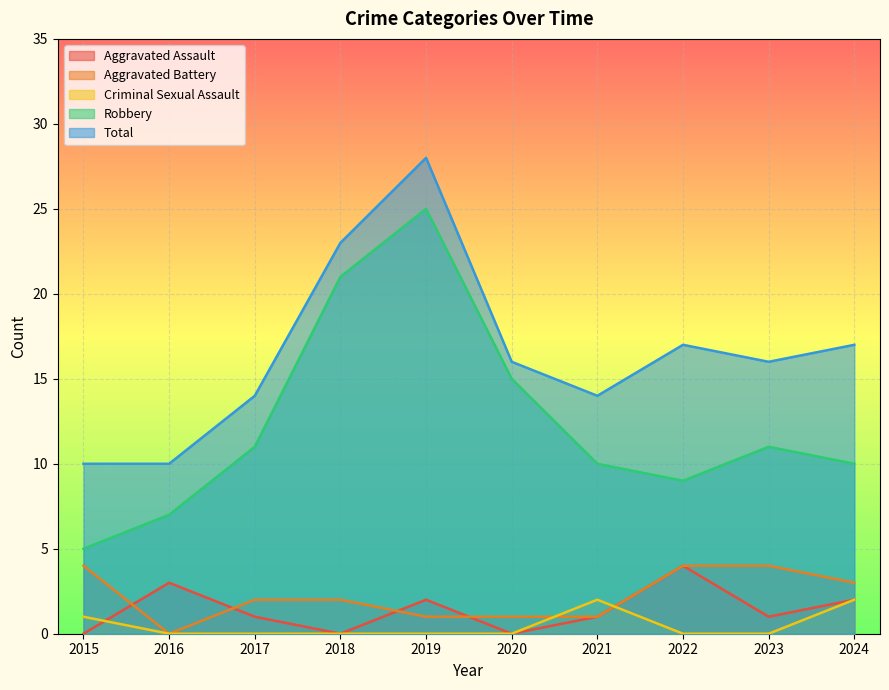

True or false: Aggravated Assault has more than 2 interior local peaks.

True